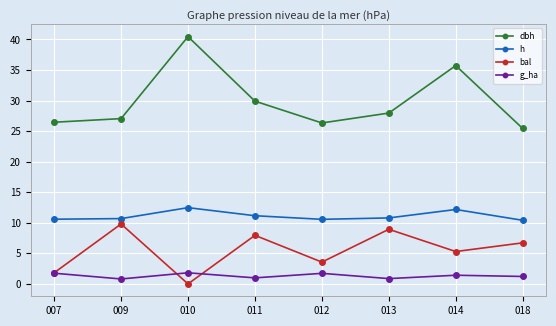

Is it true that dbh equals 21.4 at 014?

False